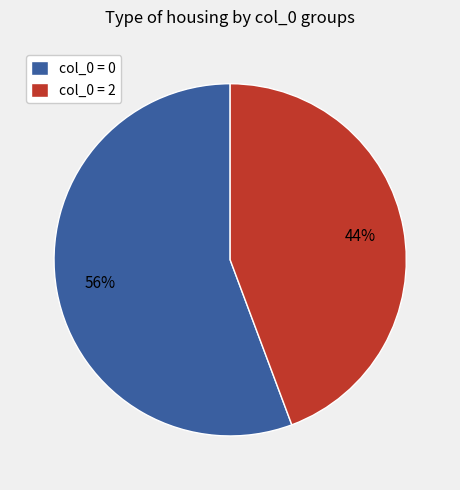

To the nearest percent, what is the average slice percentage?

50%